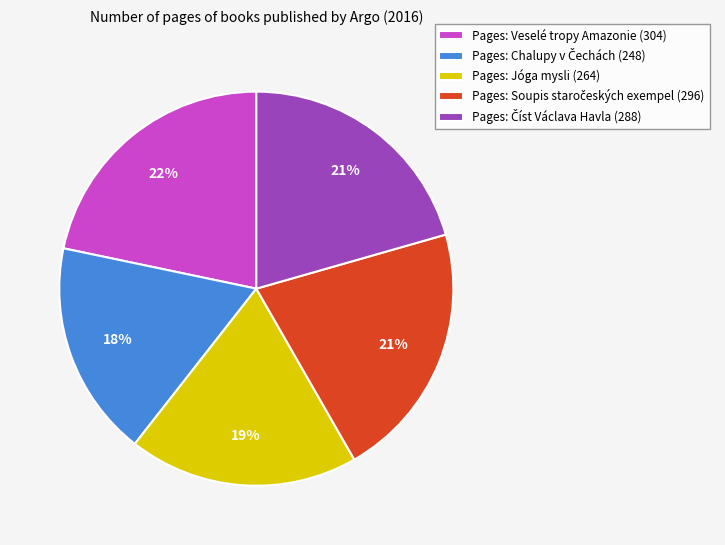

The Pages: Veselé tropy Amazonie (304) slice represents 22% of the pie. True or false?

True